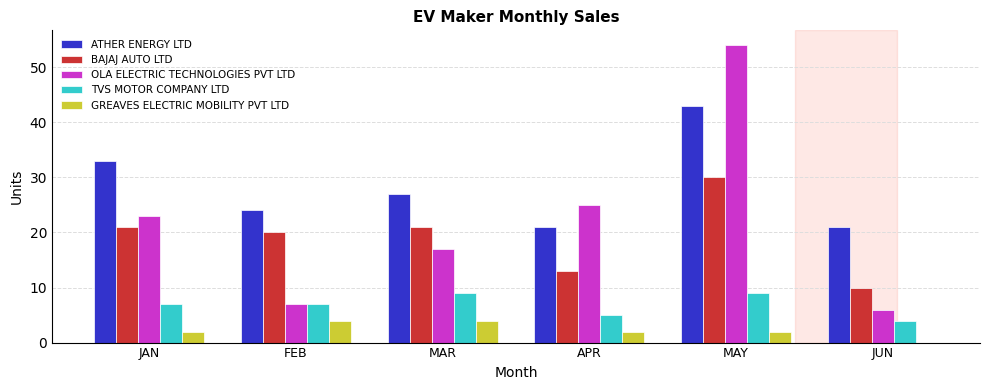

Reading left to right, transcribe all the data shown in this chart.

ATHER ENERGY LTD: 33	24	27	21	43	21
BAJAJ AUTO LTD: 21	20	21	13	30	10
OLA ELECTRIC TECHNOLOGIES PVT LTD: 23	7	17	25	54	6
TVS MOTOR COMPANY LTD: 7	7	9	5	9	4
GREAVES ELECTRIC MOBILITY PVT LTD: 2	4	4	2	2	0